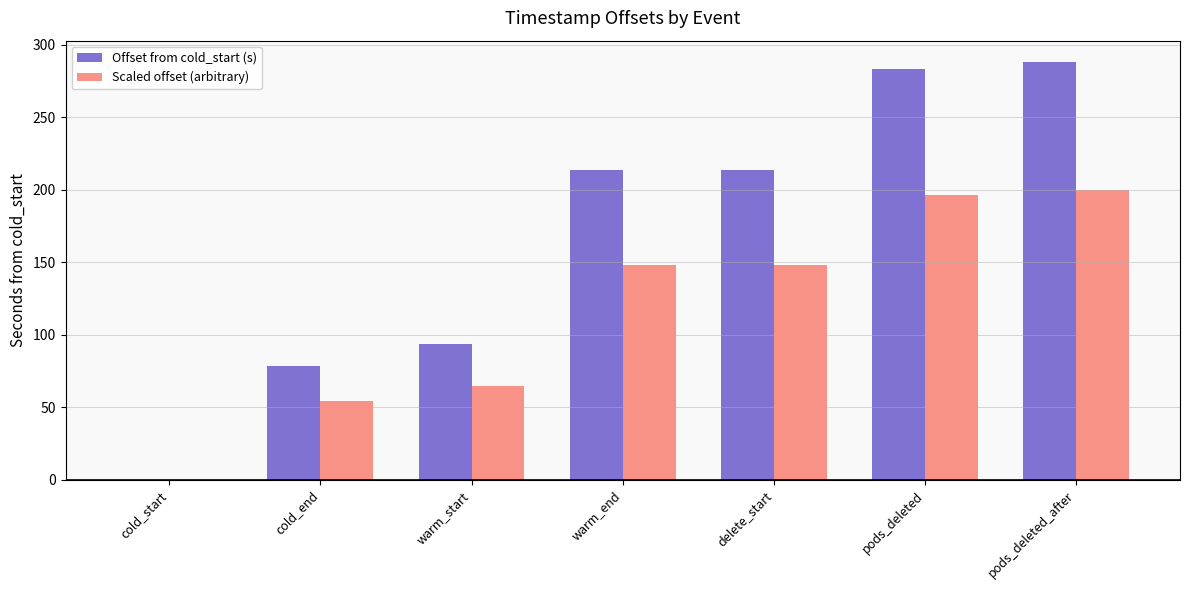

What is the maximum value for Scaled offset (arbitrary)?

200.0